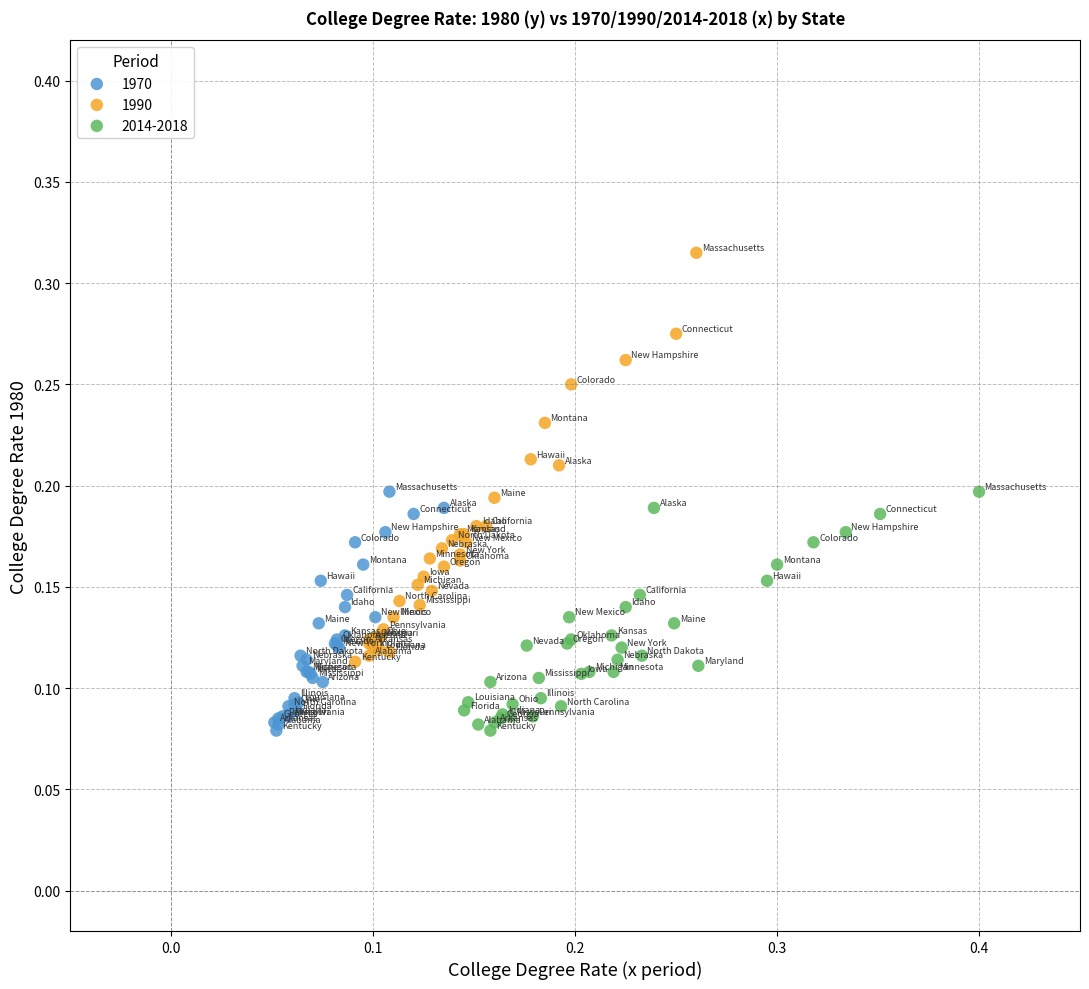

Which series reaches the maximum Y coordinate?

1990